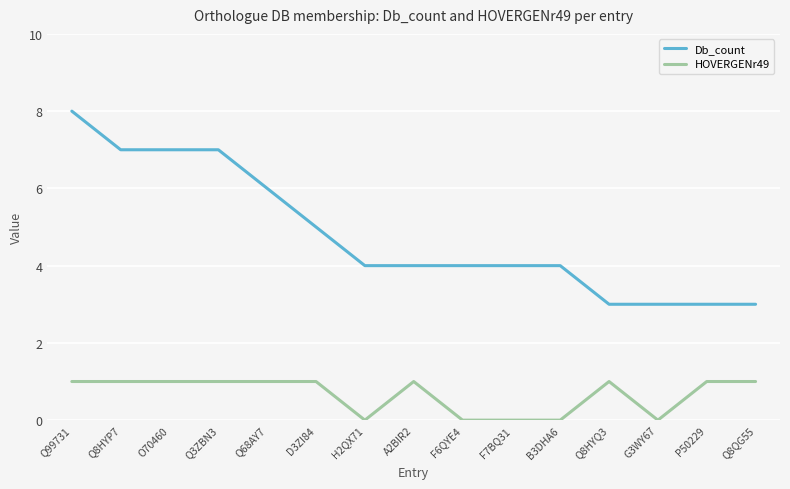

Which series has the largest total across all categories?

Db_count